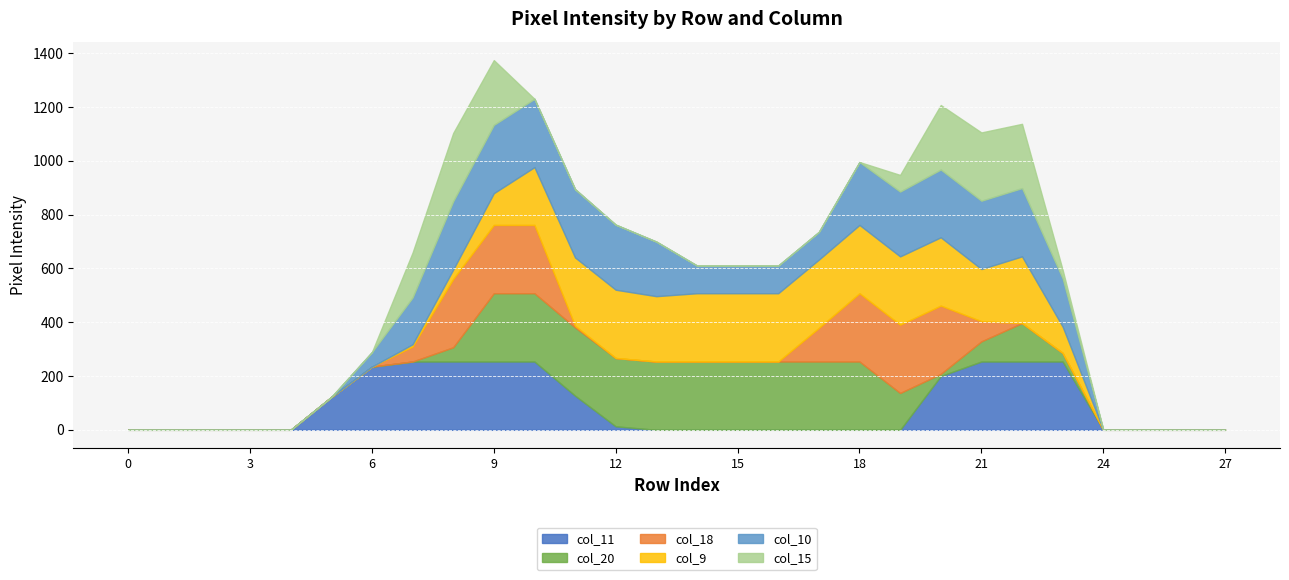

Rank the series at 3 from lowest to highest value.

col_11, col_20, col_18, col_9, col_10, col_15